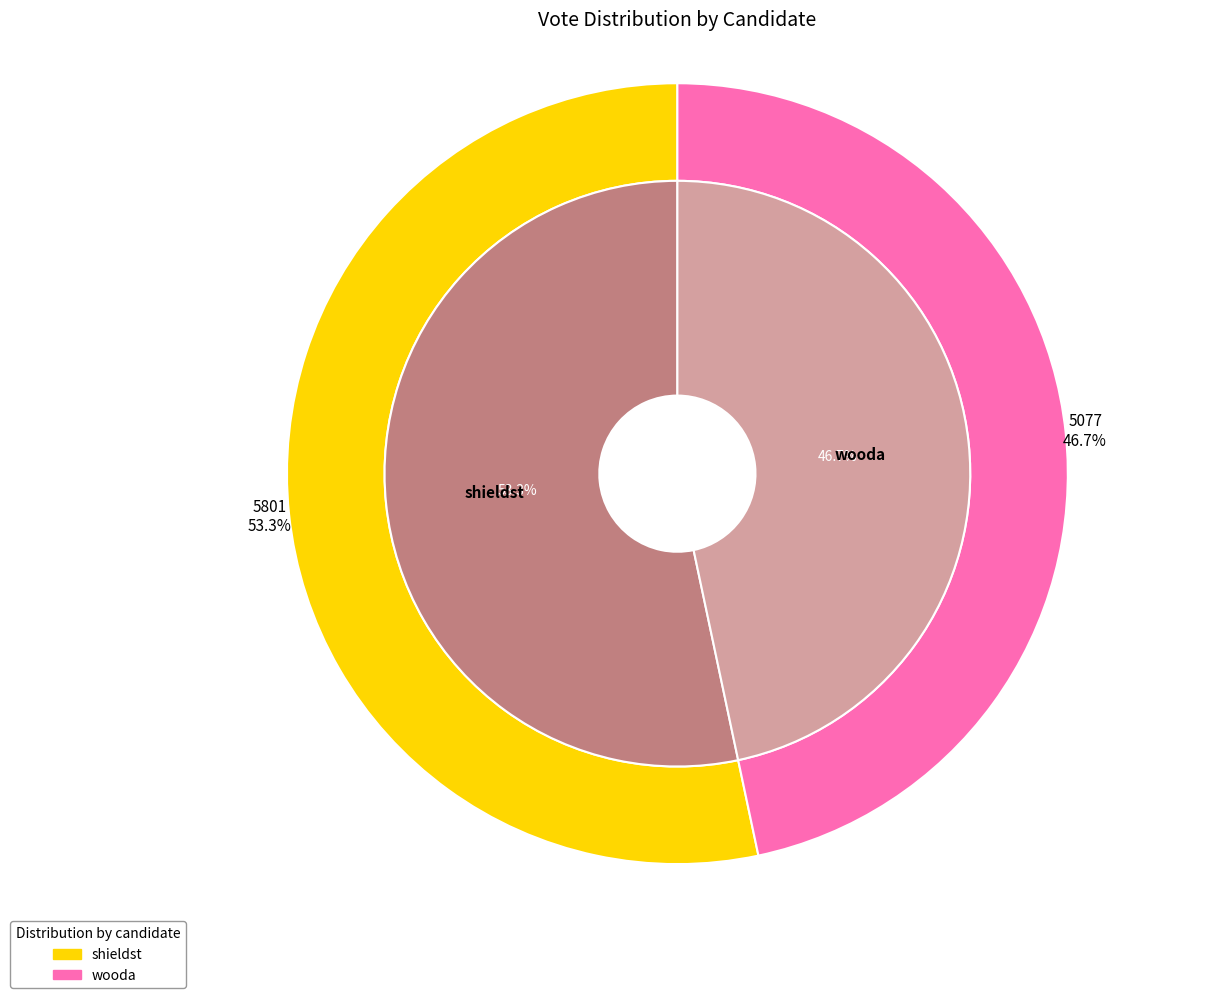

Is shieldst the majority of the pie?

Yes